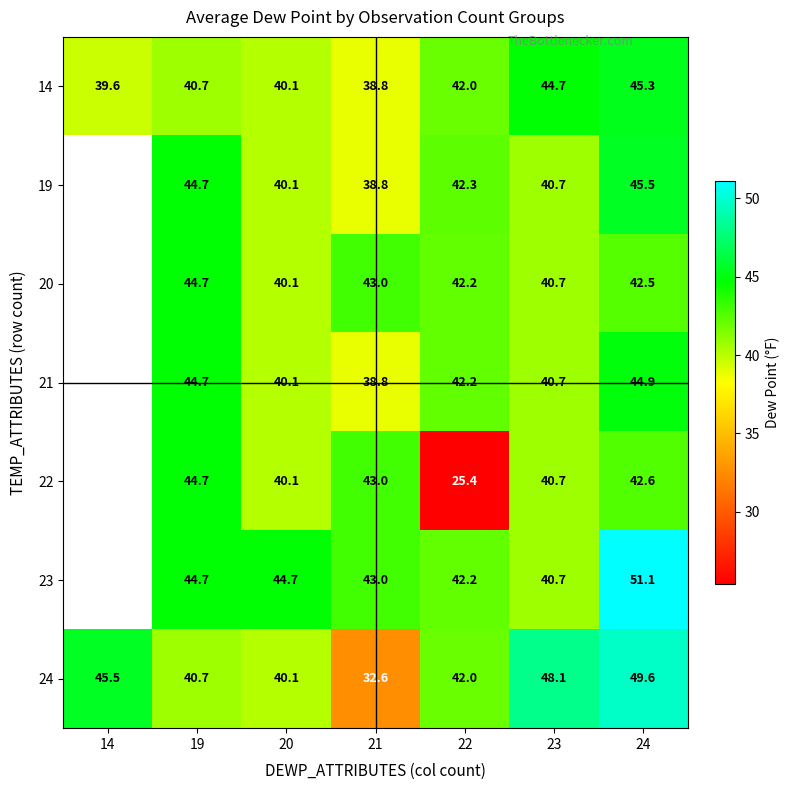

What is the total value across all series at 21?

278.0